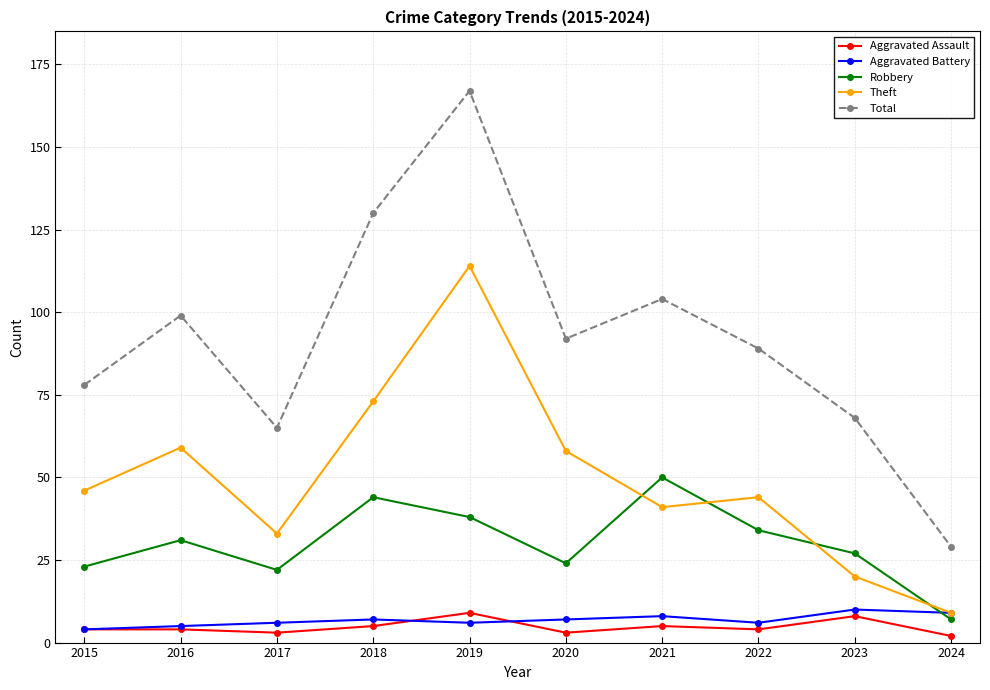

What is the average value of the Theft series?

50